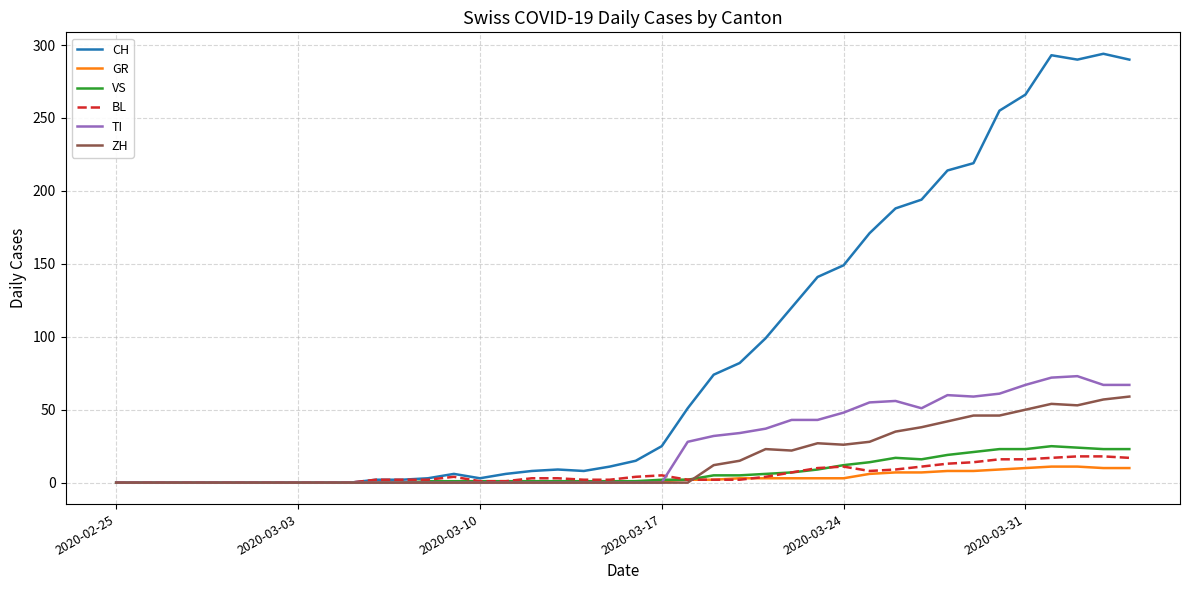

How many lines are shown in the chart?

6